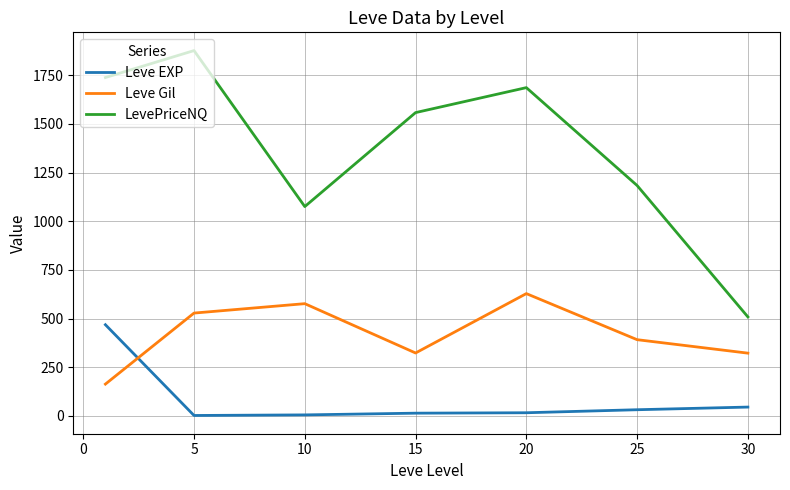

True or false: Leve Gil has more than 1 interior local peaks.

True